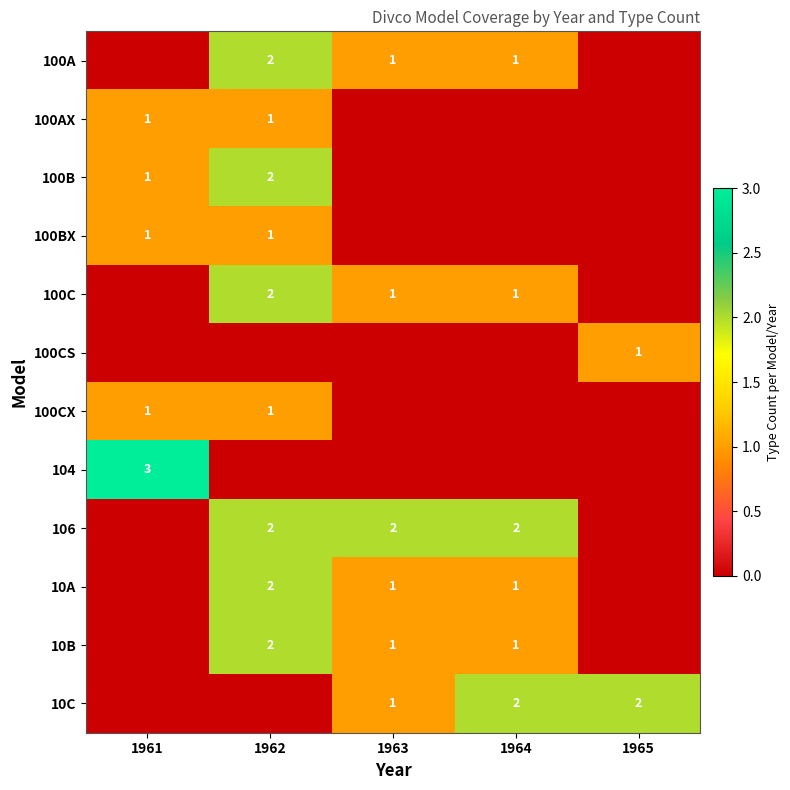

The value of 100C at 1963 is 0. True or false?

False